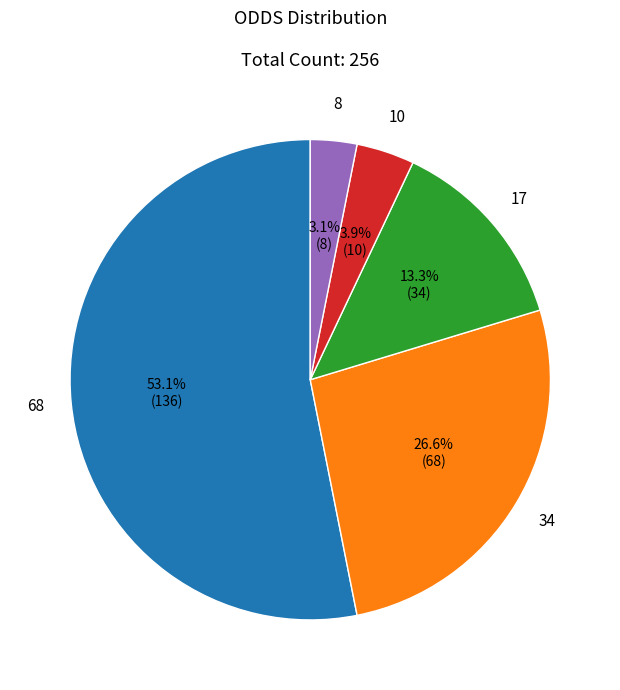

Does any single category account for the majority?

Yes